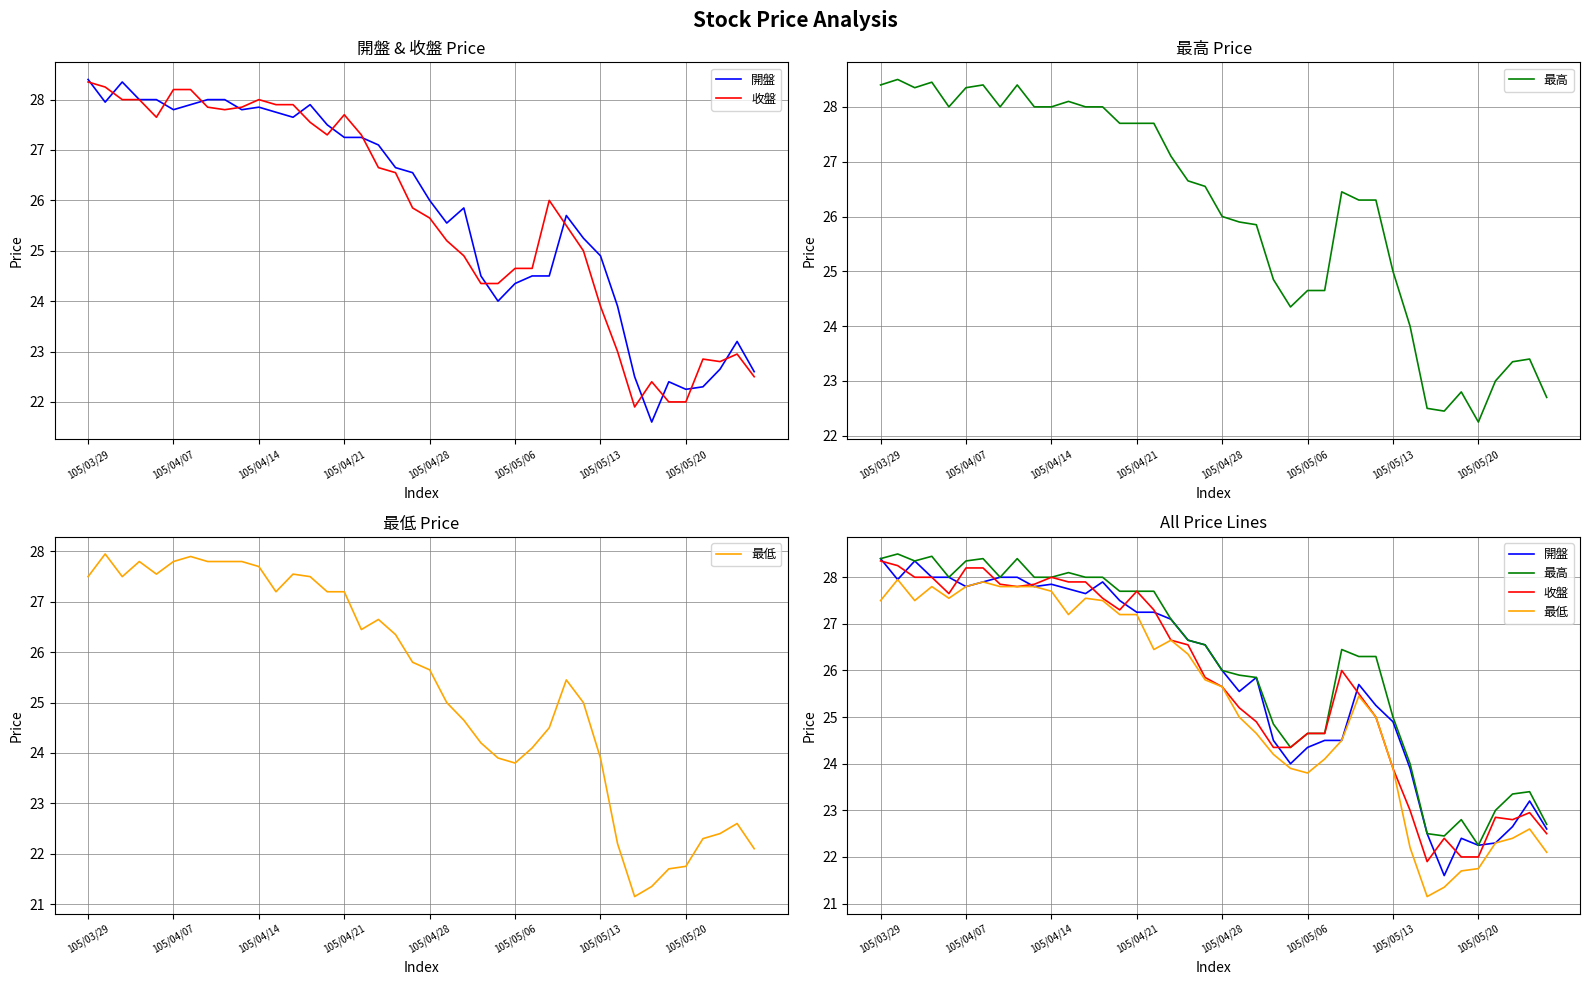

How many distinct data groups are displayed?

4